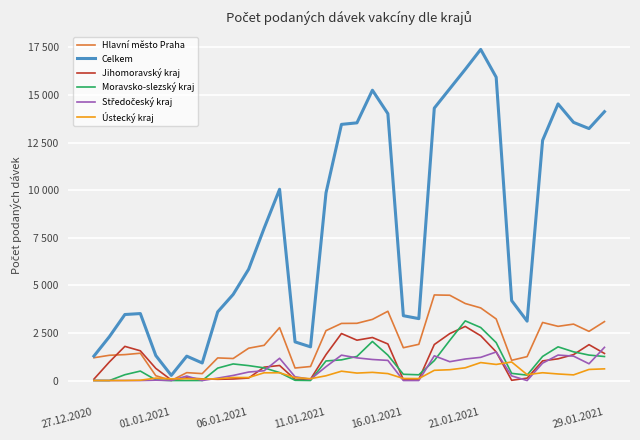

Which series has the largest total across all categories?

Celkem